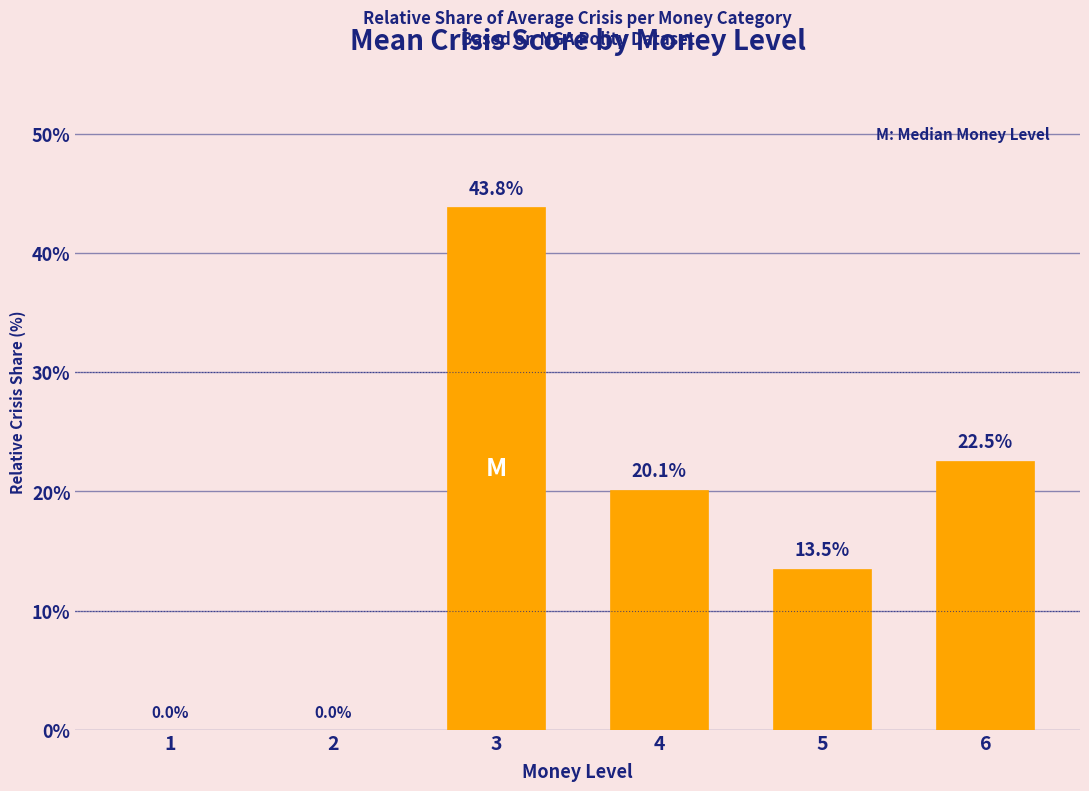

What is the sum of all values?

100.0